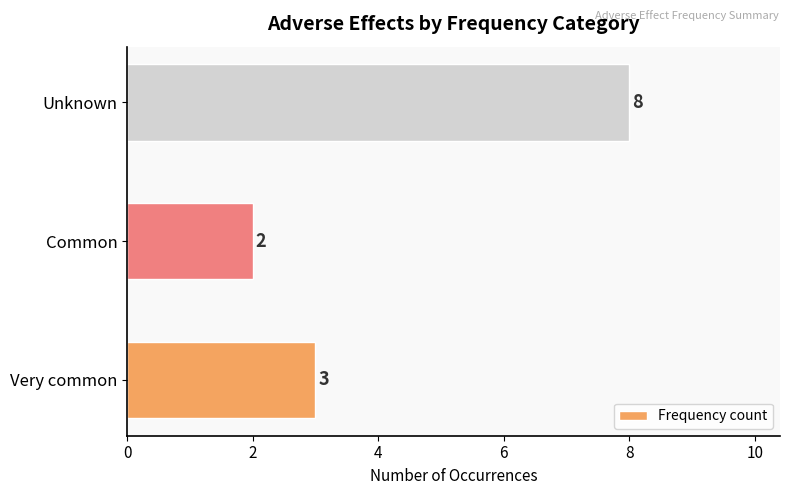

Which has a higher value, Unknown or Common?

Unknown